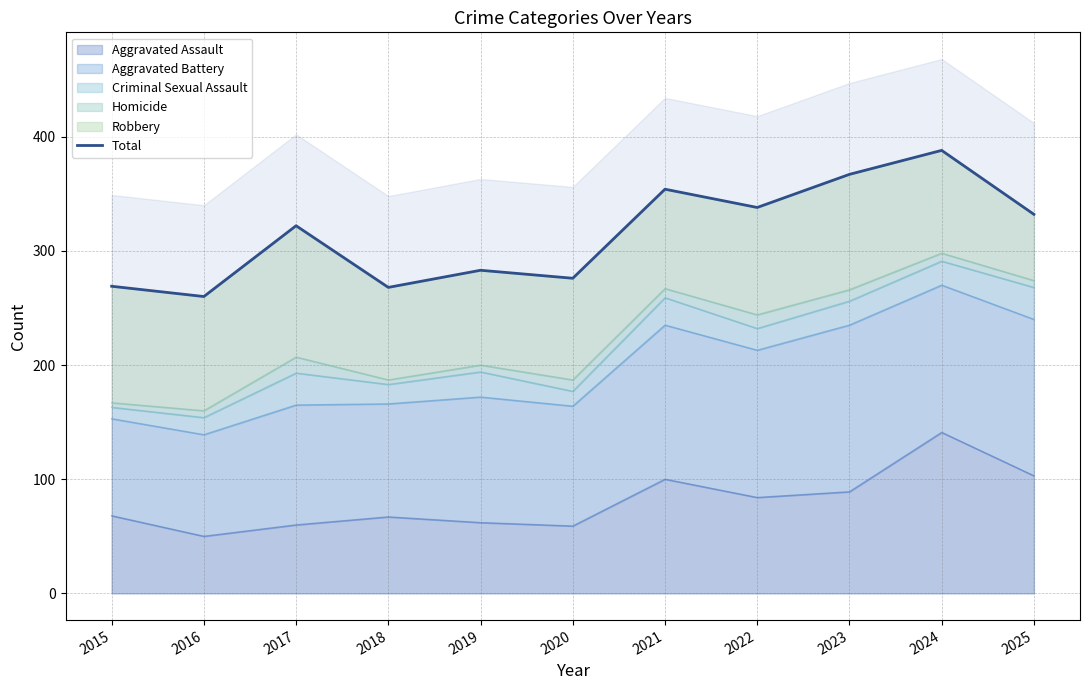

The value at 2015 is 389. True or false?

False